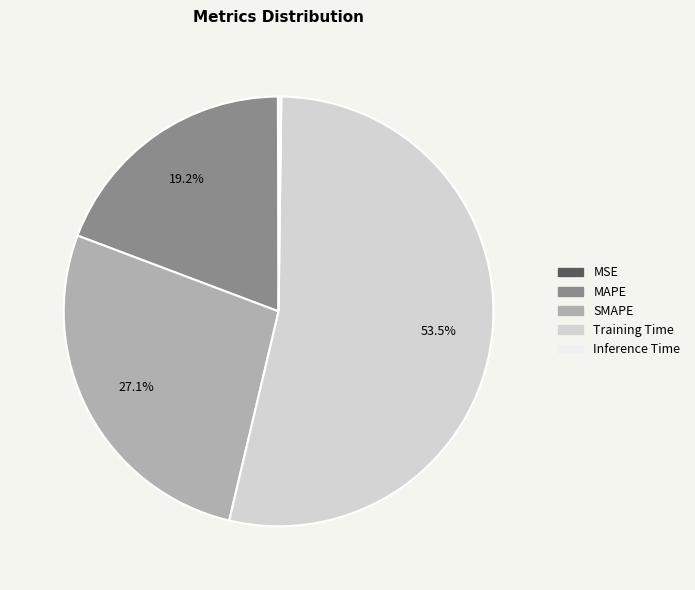

Is there any slice that represents more than half of the pie?

Yes